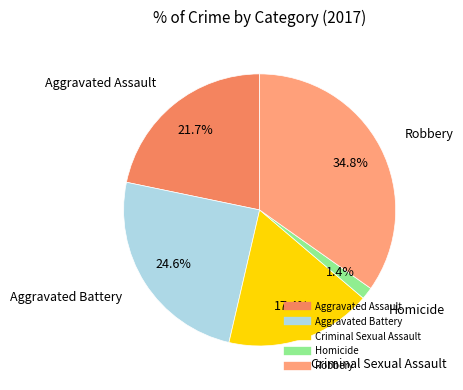

Which category has the smallest portion of the pie?

Homicide